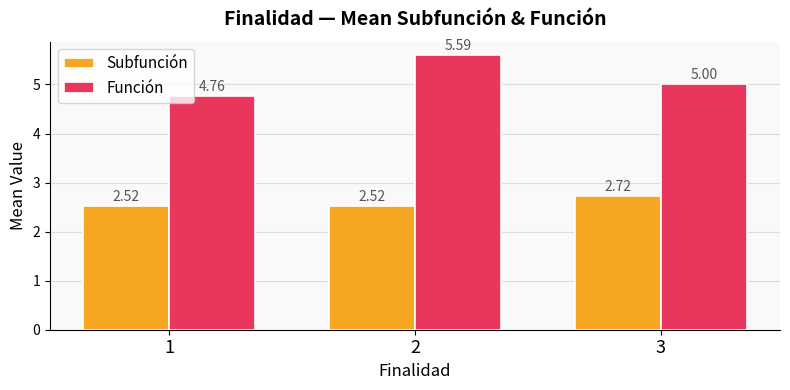

Does the chart contain stacked bars?

No